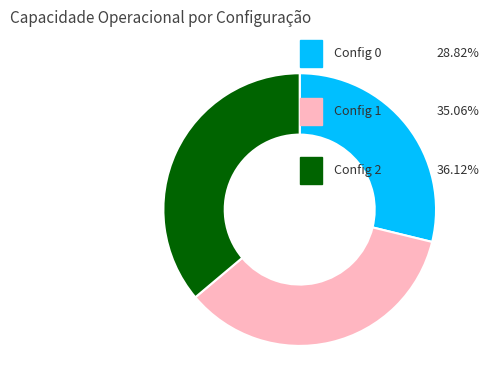

Is there a majority slice in this chart?

No